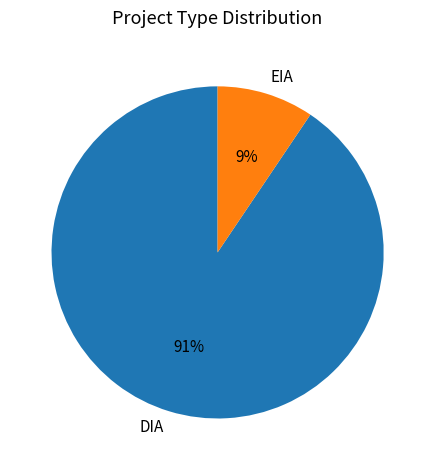

Which has a higher value, EIA or DIA?

DIA